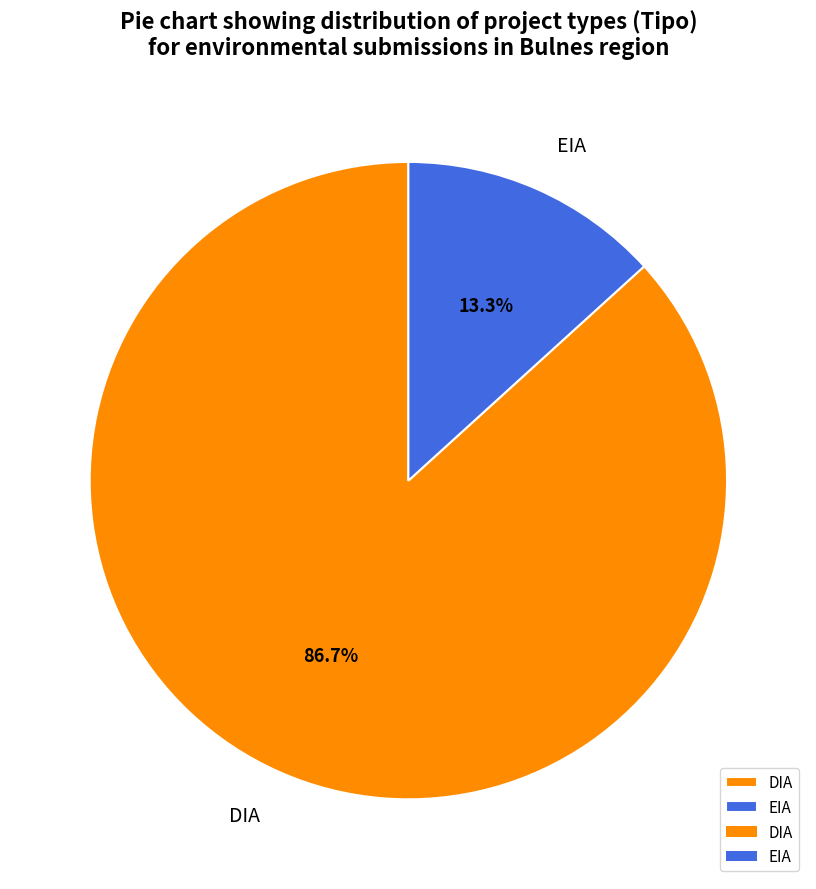

Is it true that DIA is 87% of the pie?

True